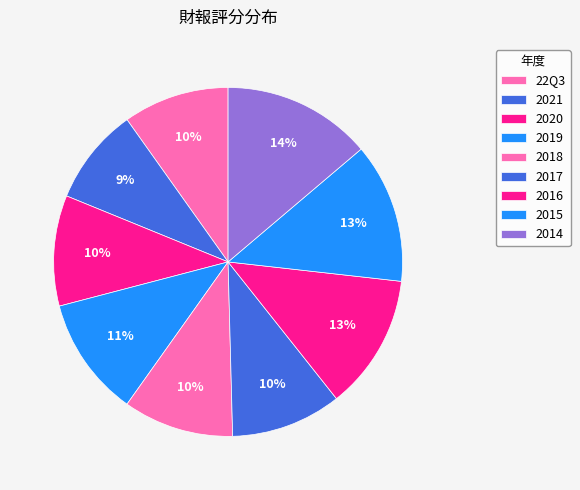

What is the largest slice in the pie chart?

2014